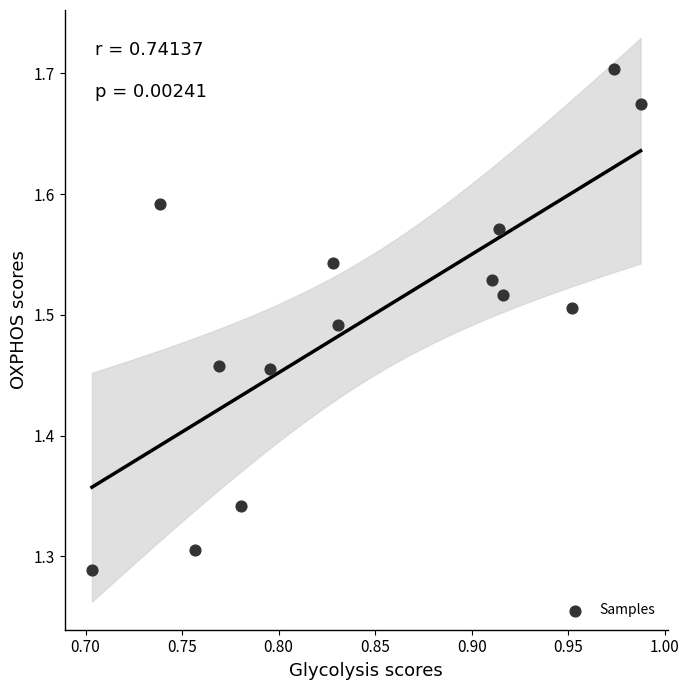

What is the range of X values (max minus min)?

0.3